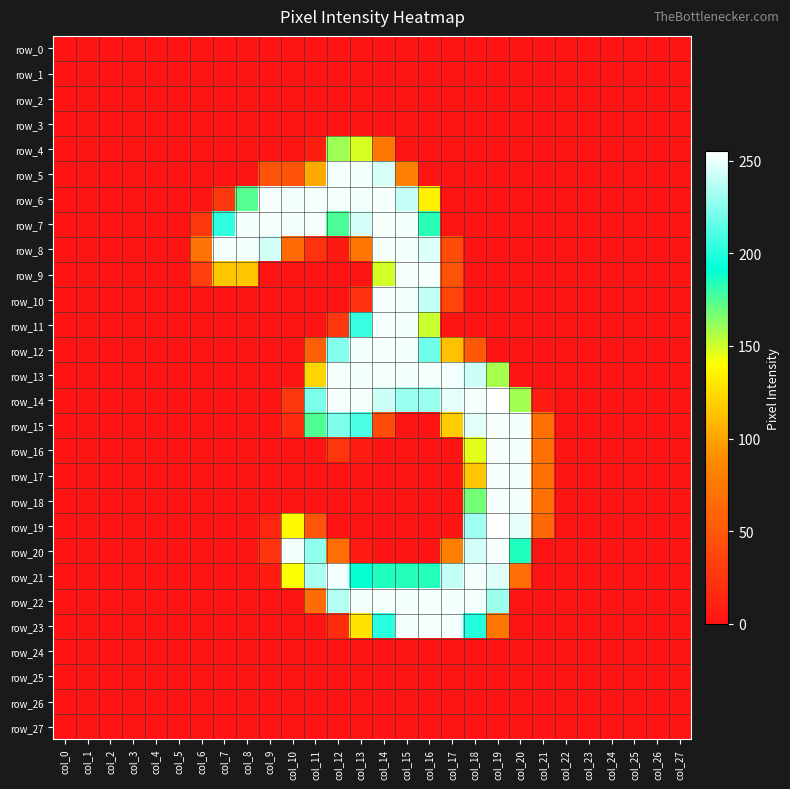

List the series in order of their peak value, highest first.

row_14, row_19, row_6, row_7, row_8, row_9, row_10, row_11, row_12, row_13, row_15, row_16, row_17, row_18, row_20, row_22, row_5, row_21, row_23, row_4, row_0, row_1, row_2, row_3, row_24, row_25, row_26, row_27